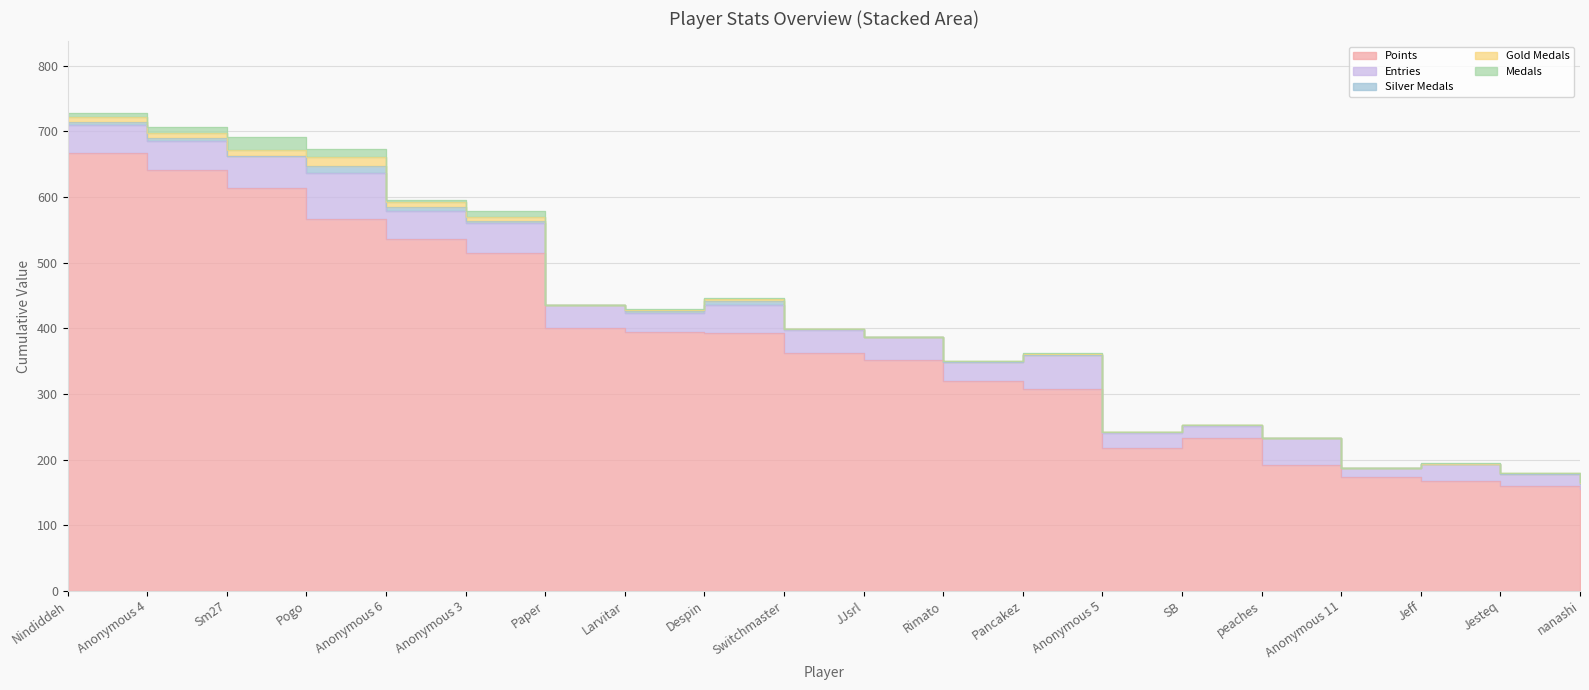

Reading left to right, what are all the values shown in this chart?

Points: Nindiddeh=667	Anonymous 4=641	Sm27=613	Pogo=566	Anonymous 6=536	Anonymous 3=515	Paper=401	Larvitar=394	Despin=393	Switchmaster=362	JJsrl=352	Rimato=319	Pancakez=307	Anonymous 5=217	SB=233	peaches=191	Anonymous 11=173	Jeff=167	Jesteq=159	nanashi=155
Medals: Nindiddeh=6	Anonymous 4=9	Sm27=19	Pogo=12	Anonymous 6=3	Anonymous 3=9	Paper=0	Larvitar=2	Despin=1	Switchmaster=0	JJsrl=0	Rimato=0	Pancakez=1	Anonymous 5=0	SB=0	peaches=0	Anonymous 11=0	Jeff=2	Jesteq=1	nanashi=1
Entries: Nindiddeh=42	Anonymous 4=45	Sm27=49	Pogo=70	Anonymous 6=42	Anonymous 3=45	Paper=35	Larvitar=29	Despin=42	Switchmaster=35	JJsrl=35	Rimato=30	Pancakez=52	Anonymous 5=23	SB=18	peaches=42	Anonymous 11=14	Jeff=26	Jesteq=19	nanashi=8
col_2: Nindiddeh=7	Anonymous 4=8	Sm27=9	Pogo=14	Anonymous 6=8	Anonymous 3=6	Paper=0	Larvitar=1	Despin=3	Switchmaster=0	JJsrl=0	Rimato=1	Pancakez=1	Anonymous 5=0	SB=0	peaches=0	Anonymous 11=0	Jeff=0	Jesteq=1	nanashi=1
col_3: Nindiddeh=6	Anonymous 4=4	Sm27=1	Pogo=11	Anonymous 6=7	Anonymous 3=4	Paper=0	Larvitar=4	Despin=7	Switchmaster=2	JJsrl=0	Rimato=0	Pancakez=1	Anonymous 5=2	SB=2	peaches=0	Anonymous 11=0	Jeff=0	Jesteq=0	nanashi=1